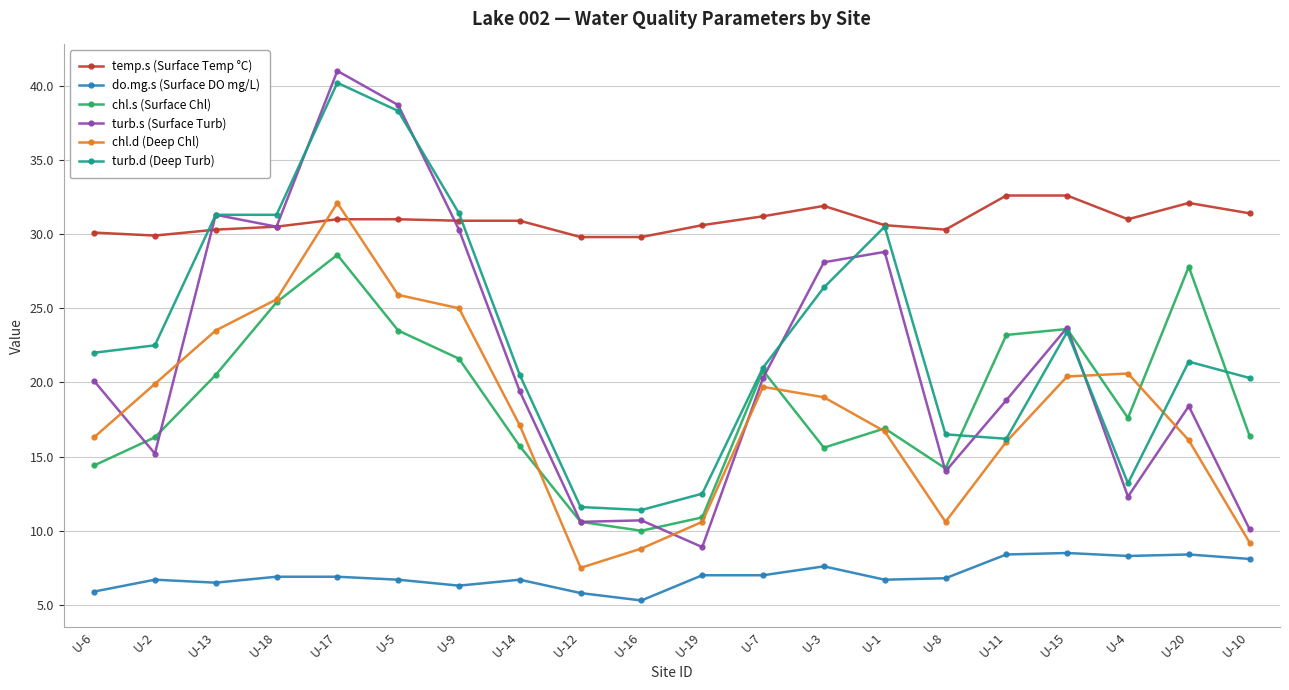

True or false: temp.s (Surface Temp °C) has more than 0 points higher than both neighbors.

True